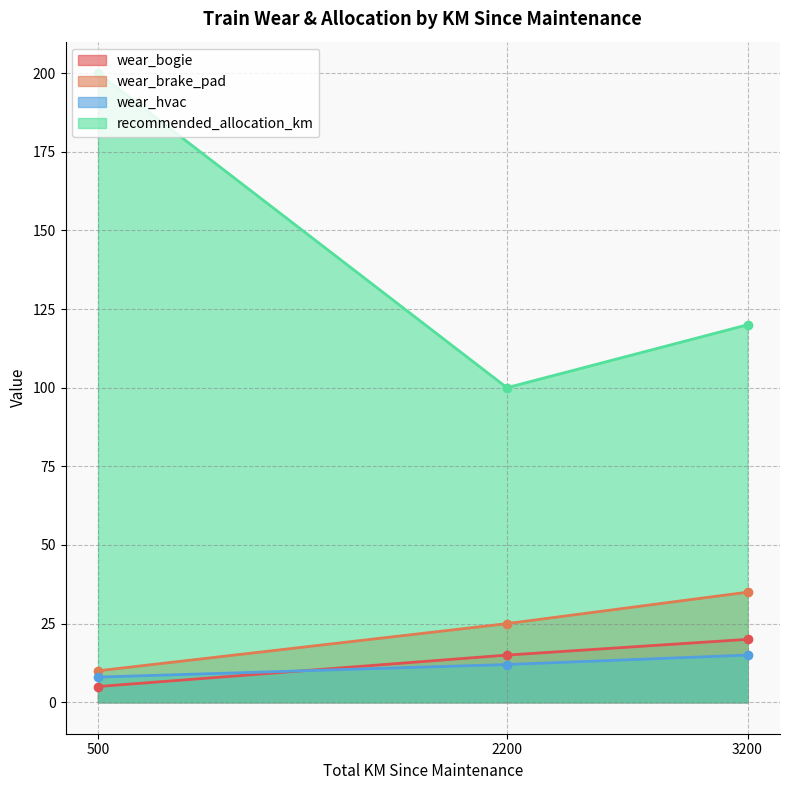

What is the maximum value for wear_bogie?

20